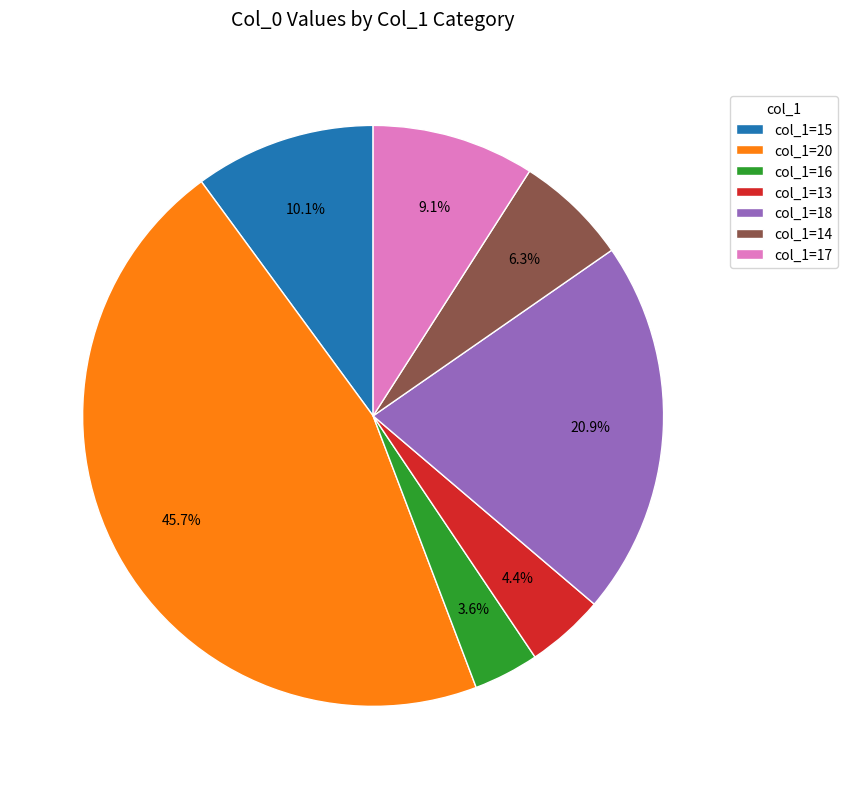

Rank the categories by value from highest to lowest.

col_1=20, col_1=18, col_1=15, col_1=17, col_1=14, col_1=13, col_1=16